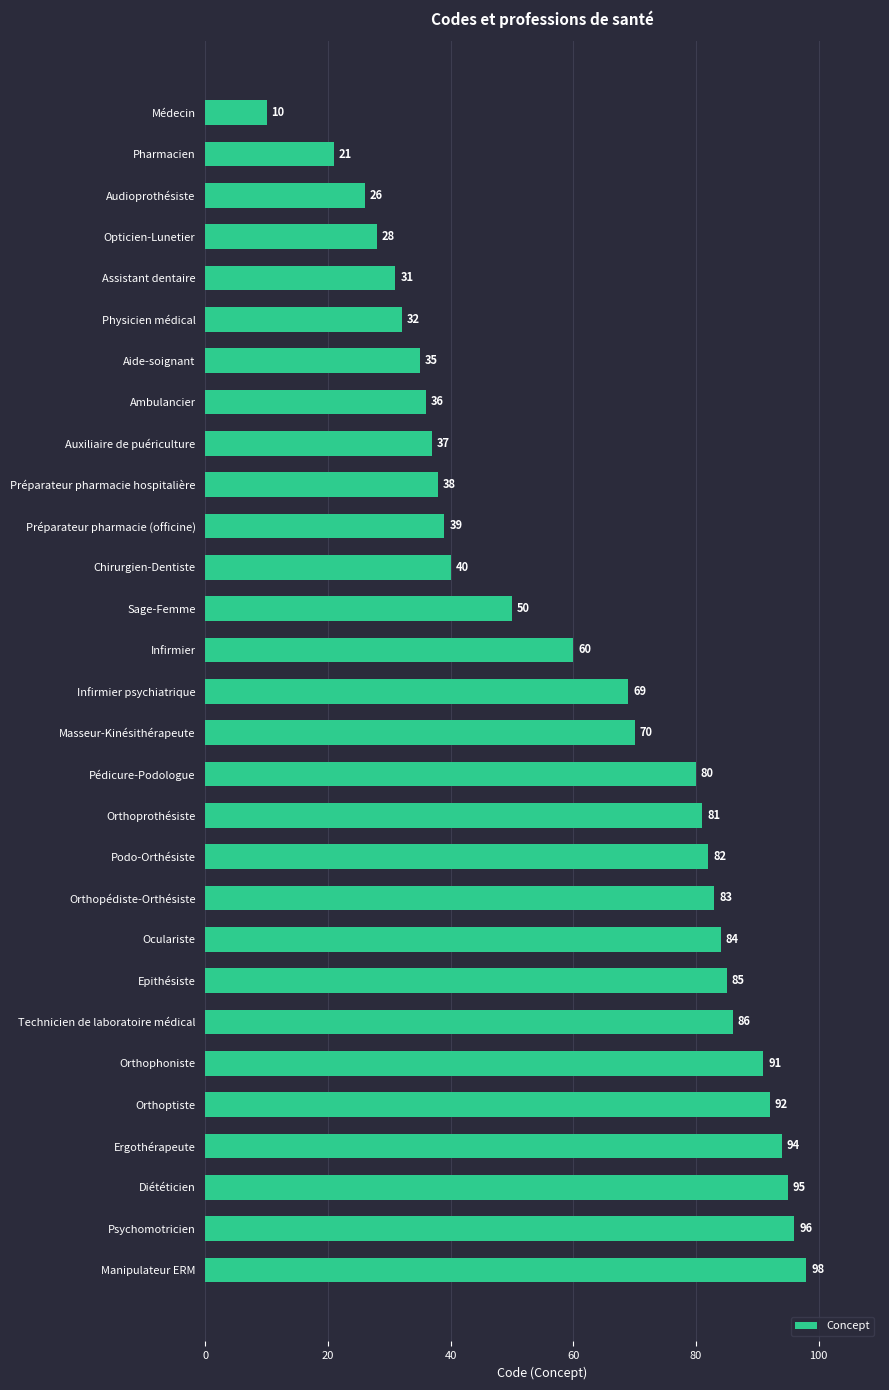

Are the bars grouped side by side (vs. stacked)?

No